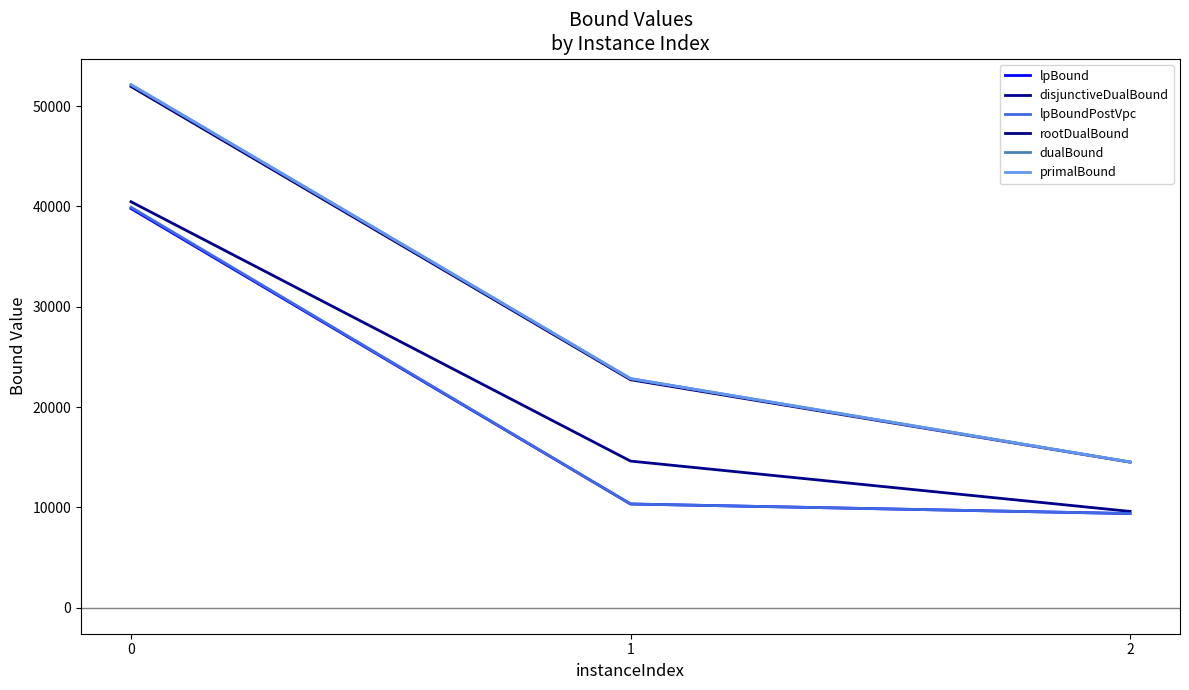

How many values in the dualBound series are below 22833?

1